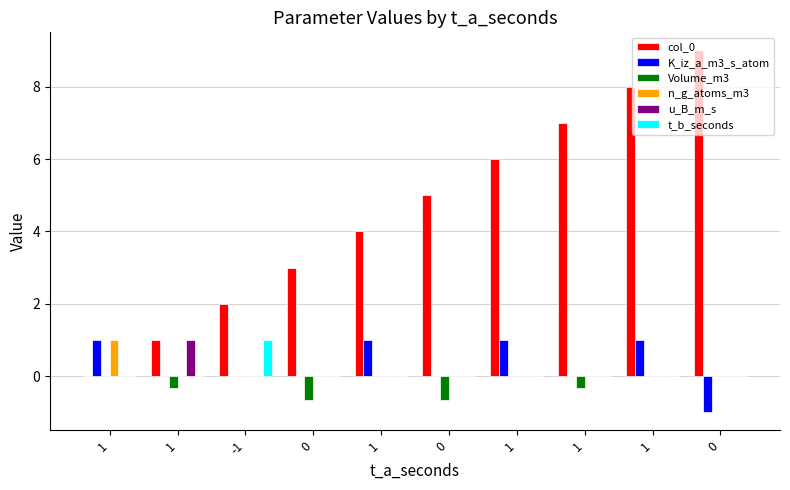

What are all the series names shown in the legend?

col_0, K_iz_a_m3_s_atom, Volume_m3, n_g_atoms_m3, u_B_m_s, t_b_seconds